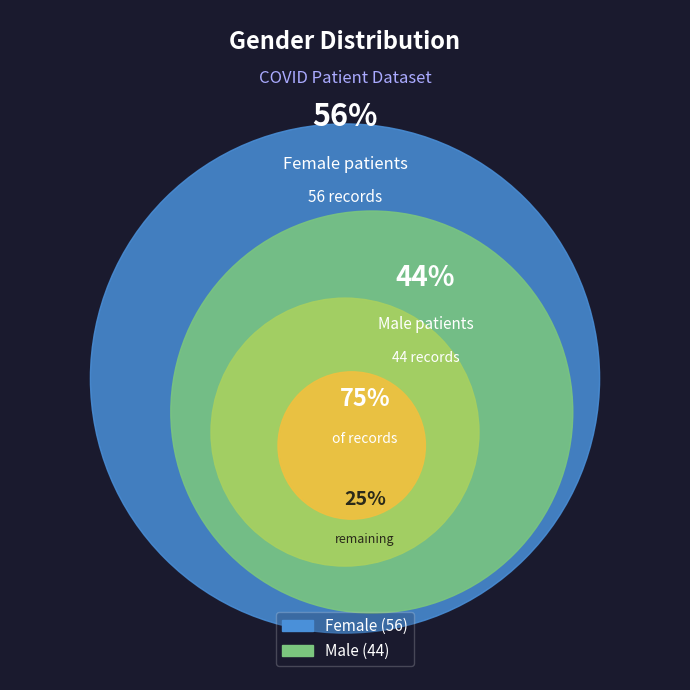

What percentage is the Male slice, to the nearest percent?

44%